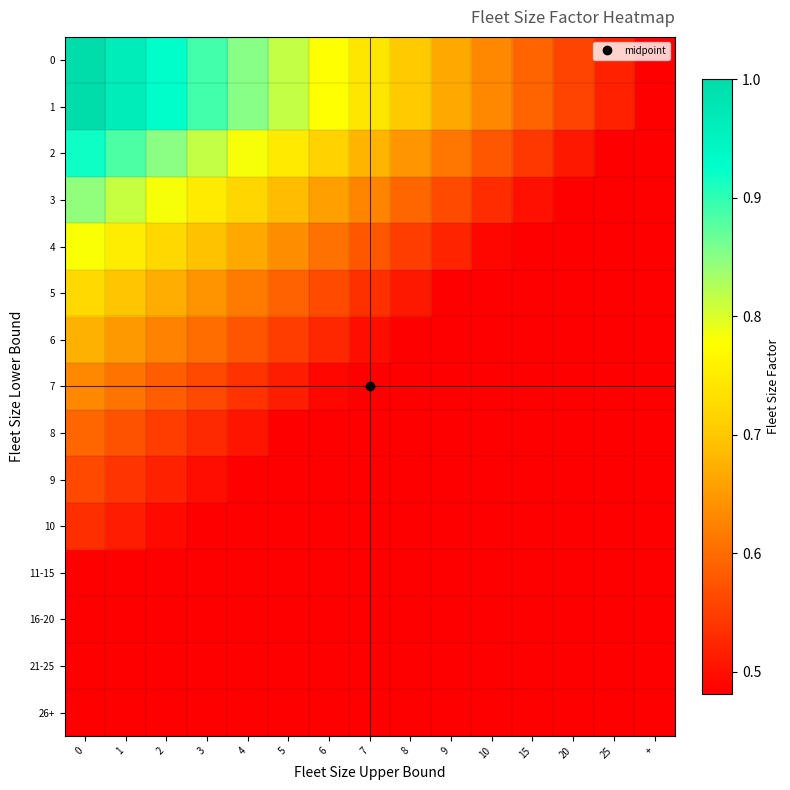

What is the greatest value displayed?

1.0